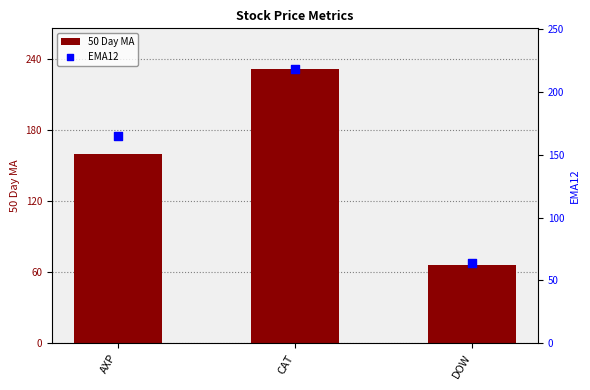

Which series reaches the minimum Y coordinate?

EMA12